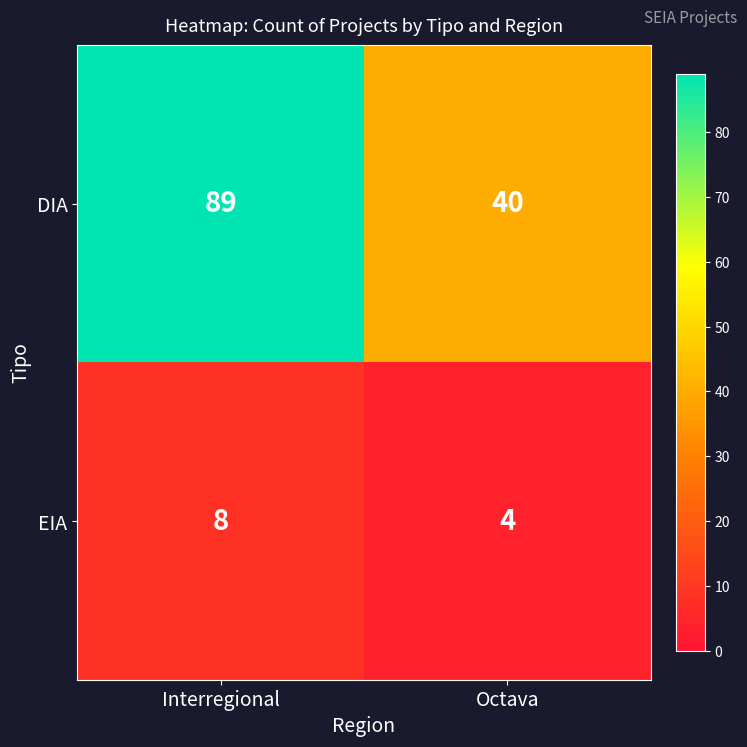

Which series has the largest range (max minus min)?

DIA